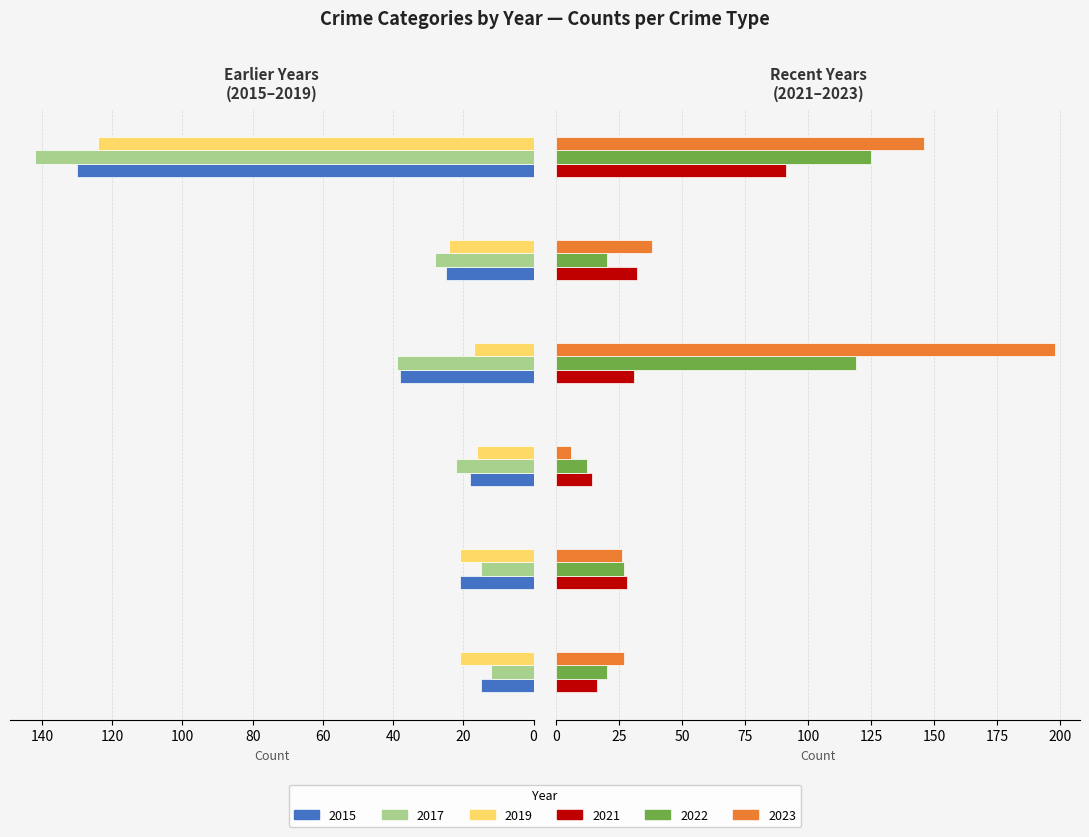

Reading left to right, what are all the values shown in this chart?

2015: 15	21	18	38	25	130
2017: 12	15	22	39	28	142
2019: 21	21	16	17	24	124
2021: 16	28	14	31	32	91
2022: 20	27	12	119	20	125
2023: 27	26	6	198	38	146